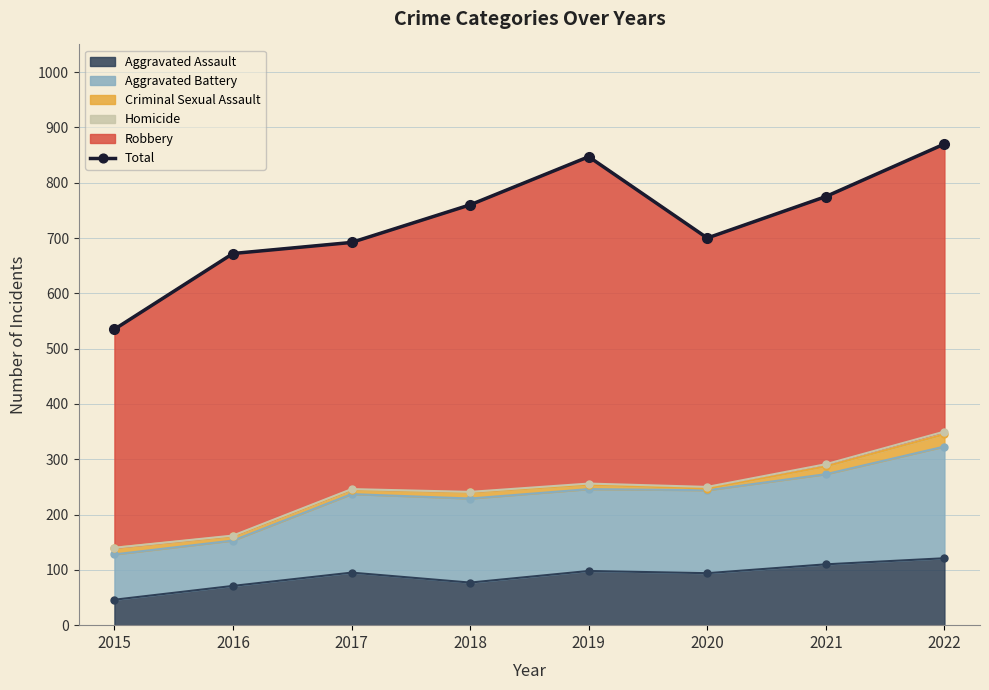

Is it true that the value at 2021 is 1307?

False